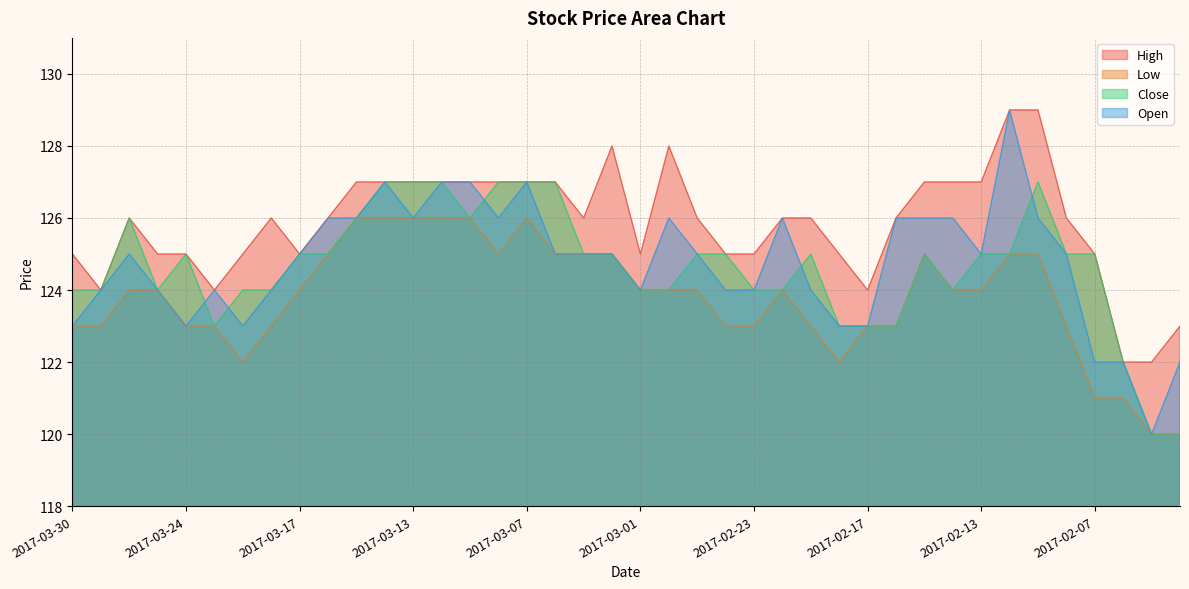

How many data points in High are less than 126?

16